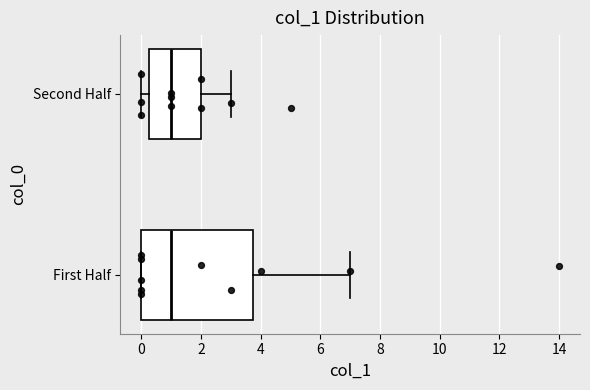

Reading bottom to top, transcribe this box plot: for each box, give where its median line is, the range the box spans, and where its two whiskers end, as read against the x-axis. The values are not printed on the chart, so give them approximately, as read against the axis.

First Half: median 1.0, box 0.0 to 3.8, whiskers 0.0 to 7.0
Second Half: median 1.0, box 0.2 to 2.0, whiskers 0.0 to 3.0